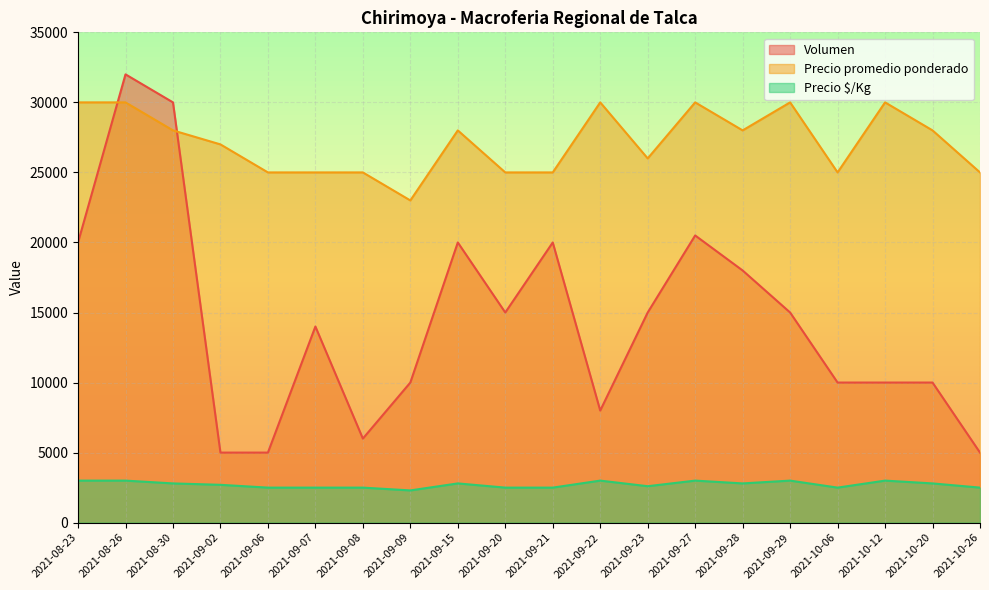

Reading left to right, what are all the values shown in this chart?

Volumen: 20000	32000	30000	5000	5000	14000	6000	10000	20000	15000	20000	8000	15000	20500	18000	15000	10000	10000	10000	5000
Precio promedio ponderado: 30000	30000	28000	27000	25000	25000	25000	23000	28000	25000	25000	30000	26000	30000	28000	30000	25000	30000	28000	25000
Precio $/Kg: 3000	3000	2800	2700	2500	2500	2500	2300	2800	2500	2500	3000	2600	3000	2800	3000	2500	3000	2800	2500